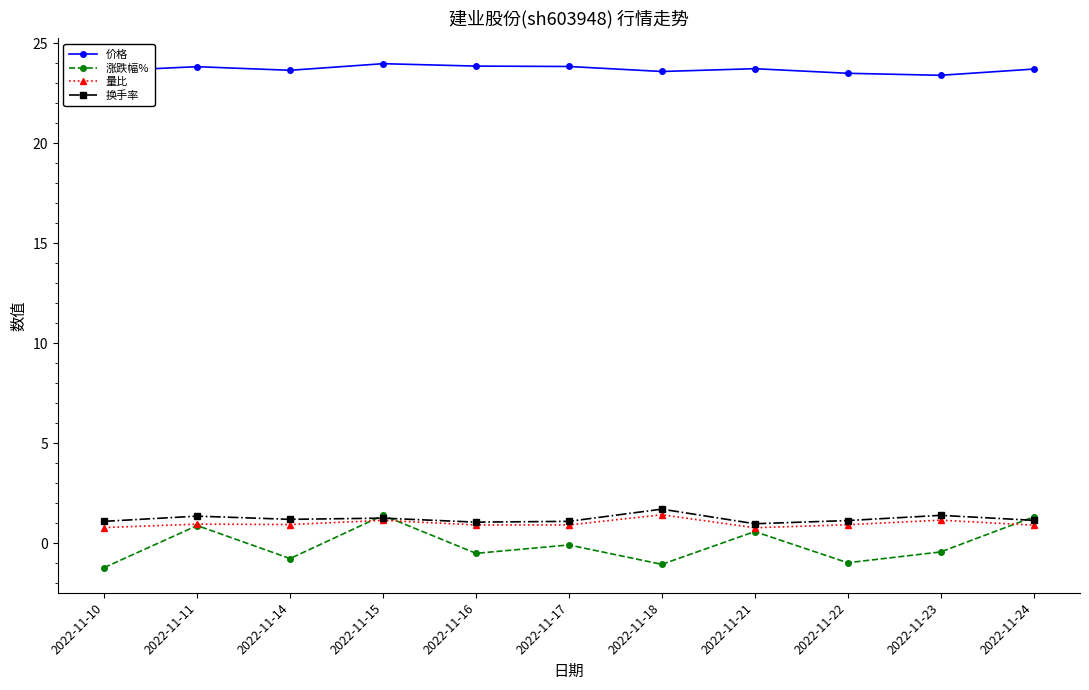

What is the difference between the 价格 values at 2022-11-18 and 2022-11-23?

0.2